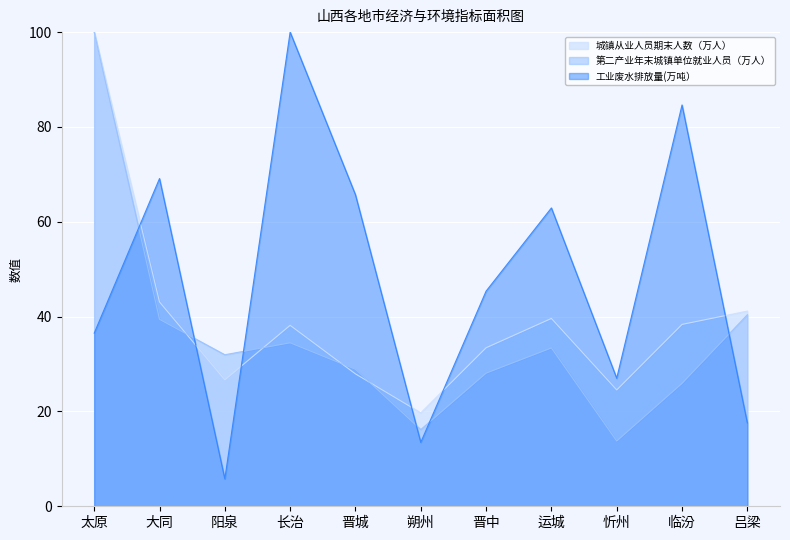

Reading left to right, list all the values displayed in this chart.

城镇从业人员期末人数（万人）: 100.0	43.1	26.7	38.2	27.9	19.7	33.4	39.6	24.5	38.4	41.2
第二产业年末城镇单位就业人员（万人）: 100.0	39.4	32.0	34.5	28.9	16.2	28.1	33.4	13.8	25.9	40.4
工业废水排放量(万吨）: 36.5	69.1	5.8	100.0	65.7	13.5	45.4	62.9	27.0	84.6	17.6